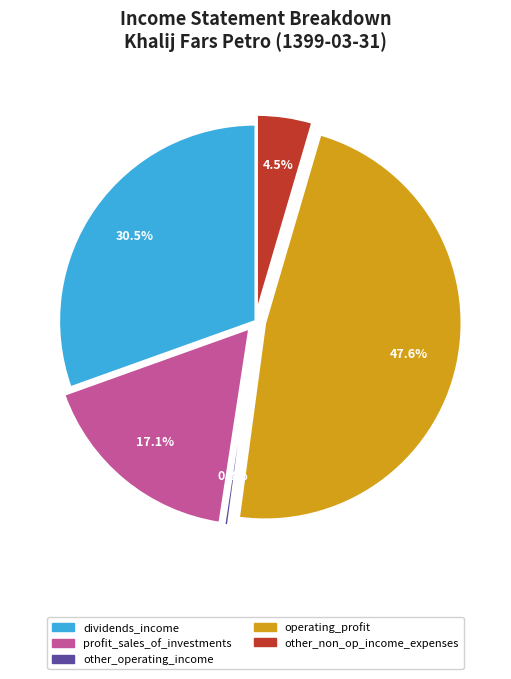

Does any single category account for the majority?

No